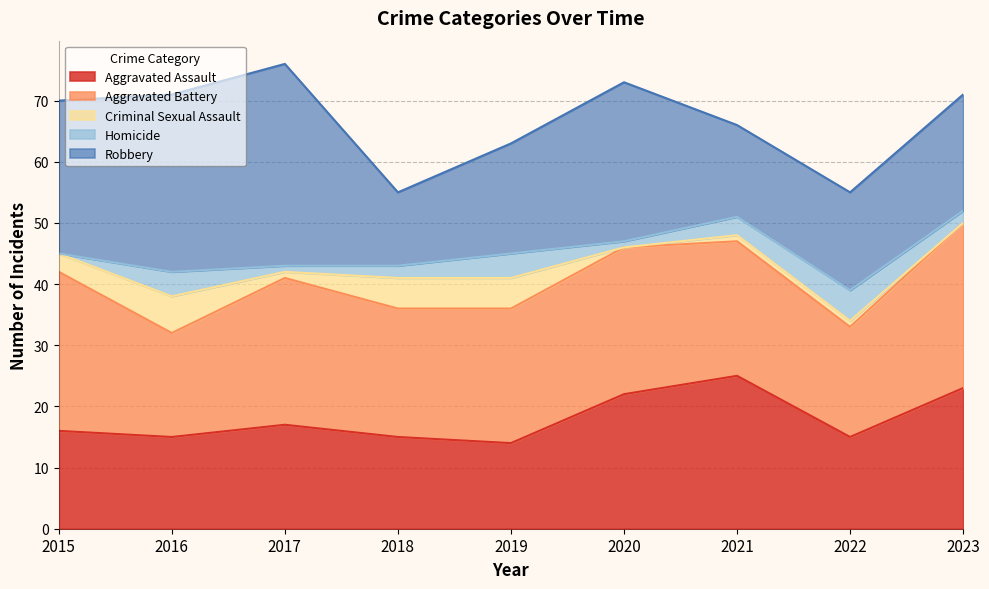

Rank the series by their maximum value, from highest to lowest.

Robbery, Aggravated Battery, Aggravated Assault, Criminal Sexual Assault, Homicide